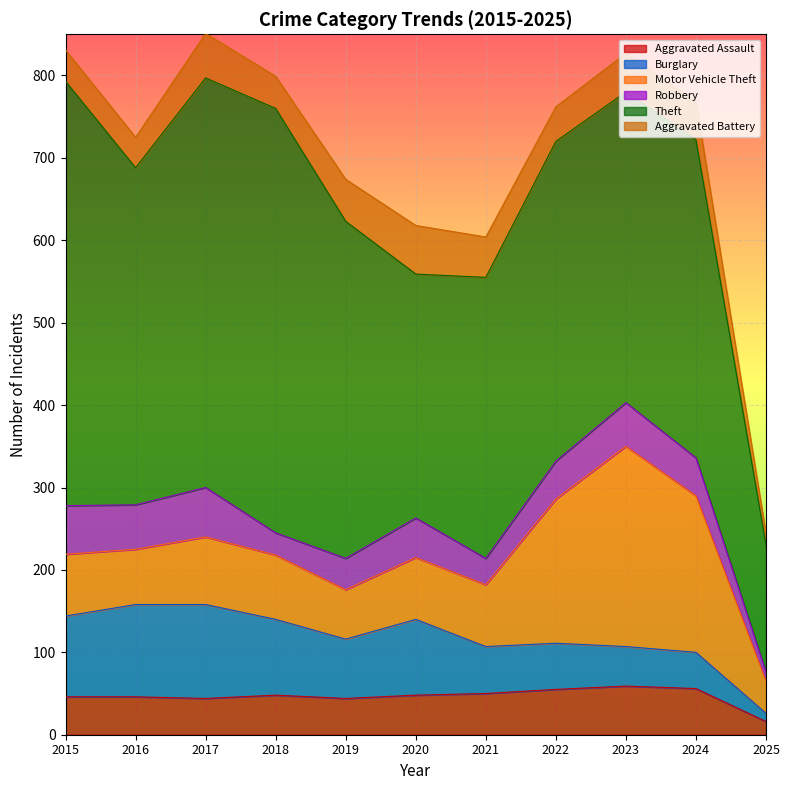

The value of Aggravated Battery at 2018 is 39. True or false?

True